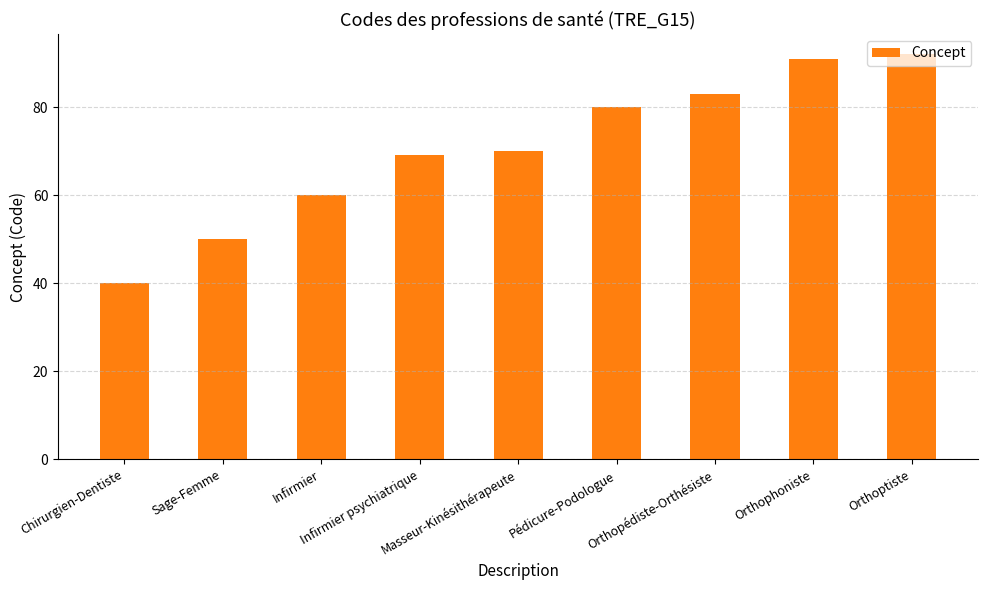

What is the minimum value shown in the chart?

40